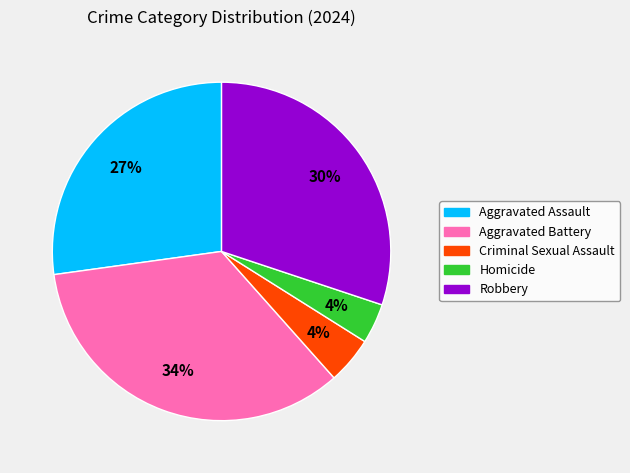

What is the largest slice in the pie chart?

Aggravated Battery